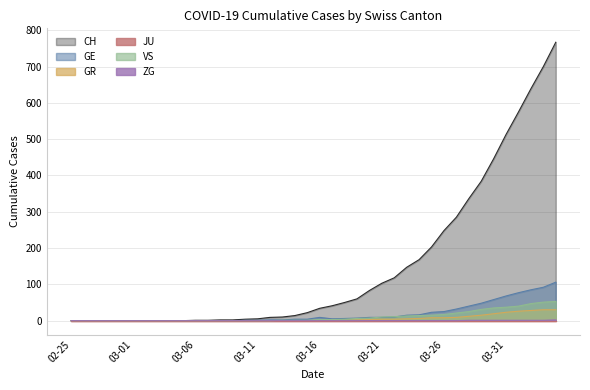

Which series has the largest total across all categories?

CH